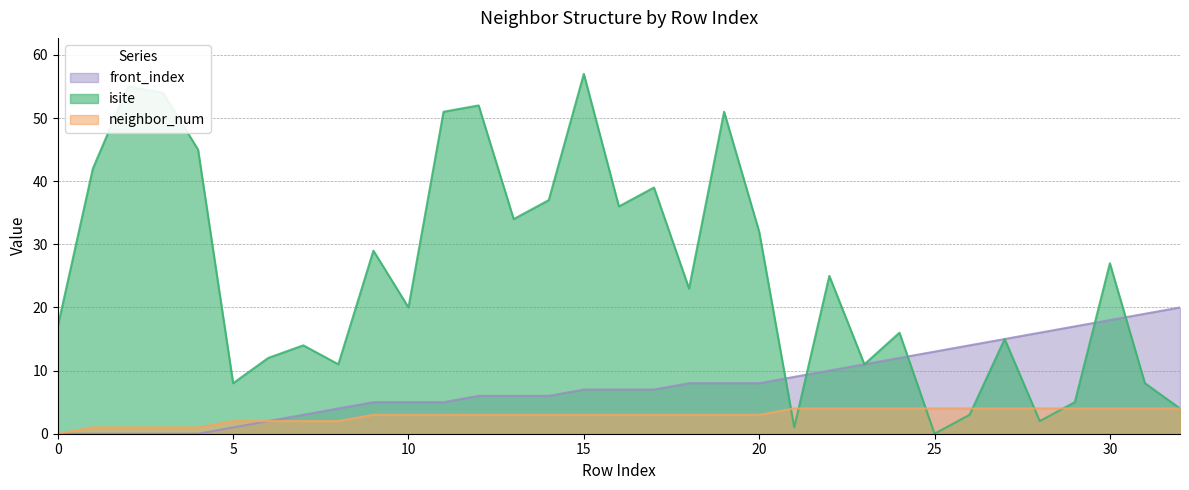

At how many categories does at least one series exceed 12?

28